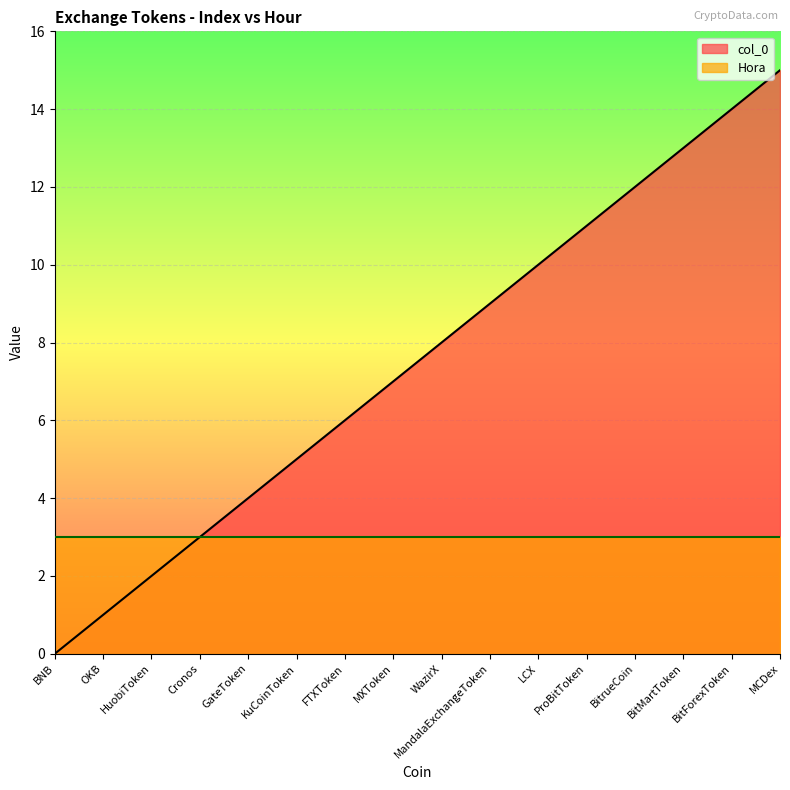

True or false: the data shows 15 at MCDex.

True